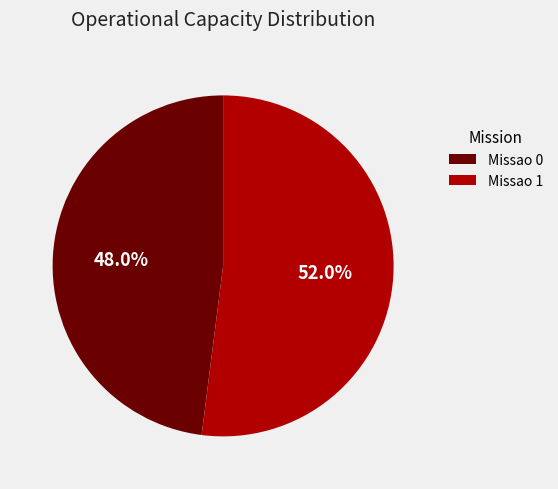

Approximately how many times larger is the value at Missao 0 compared to Missao 1?

0.9